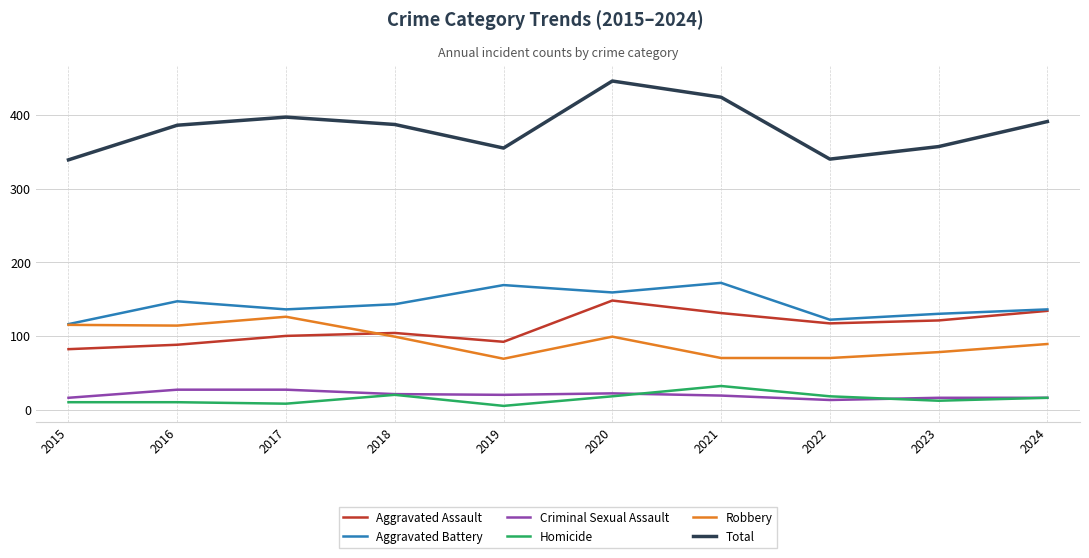

Which category has the highest value in the Robbery series?

2017